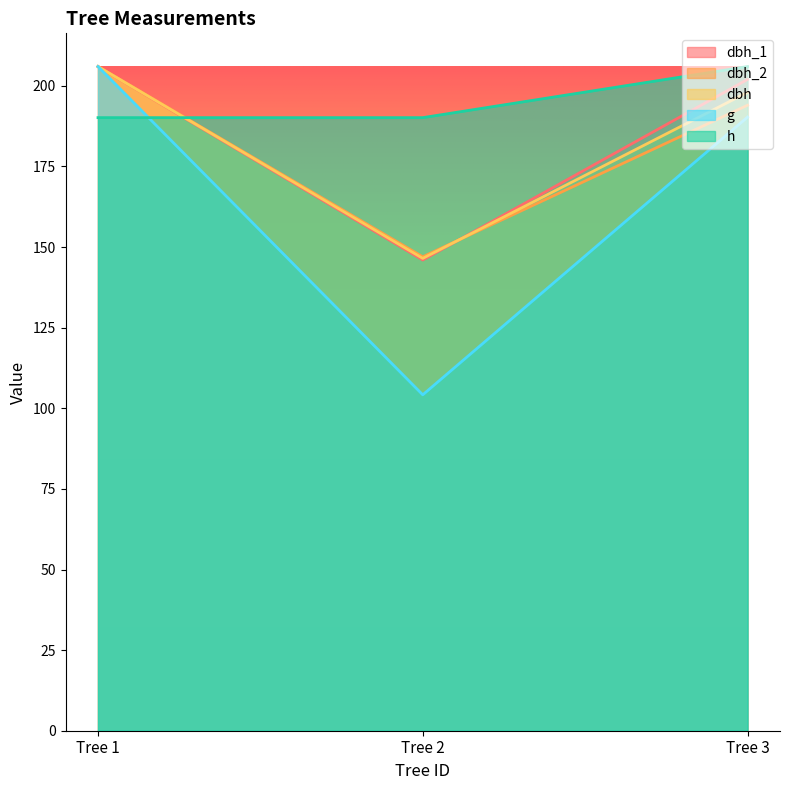

What is the total value across all series at Tree 3?

990.3